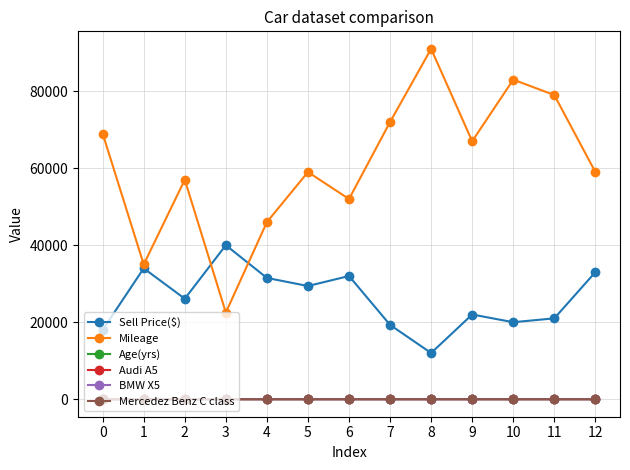

True or false: Mileage and Age(yrs) intersect in this chart.

False